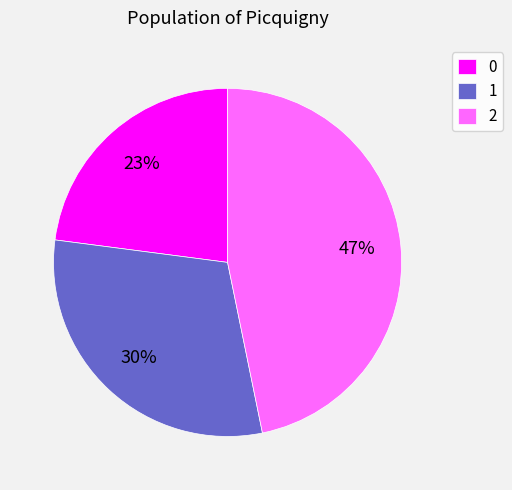

To the nearest percent, what is the combined percentage of 0 and 2?

70%